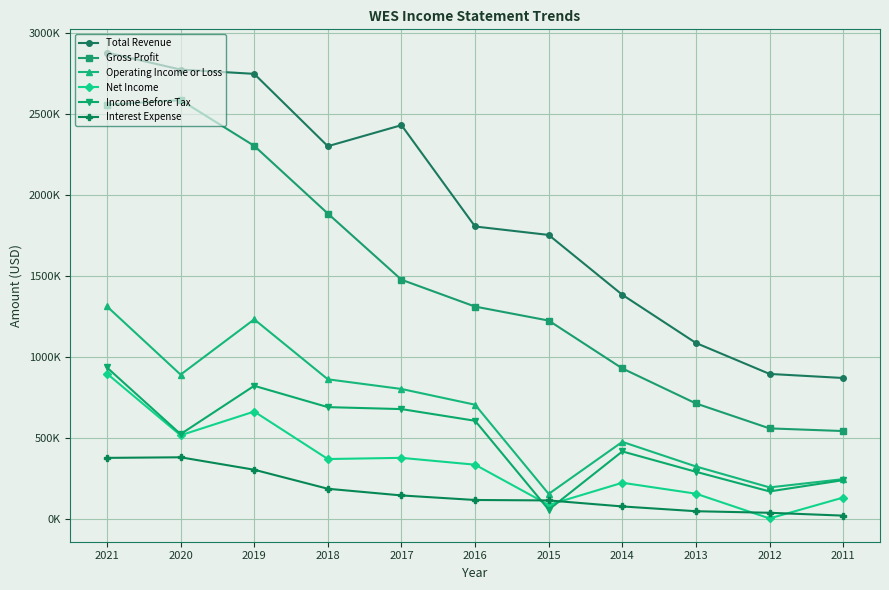

What are all the series names shown in the legend?

Total Revenue, Gross Profit, Operating Income or Loss, Net Income, Income Before Tax, Interest Expense